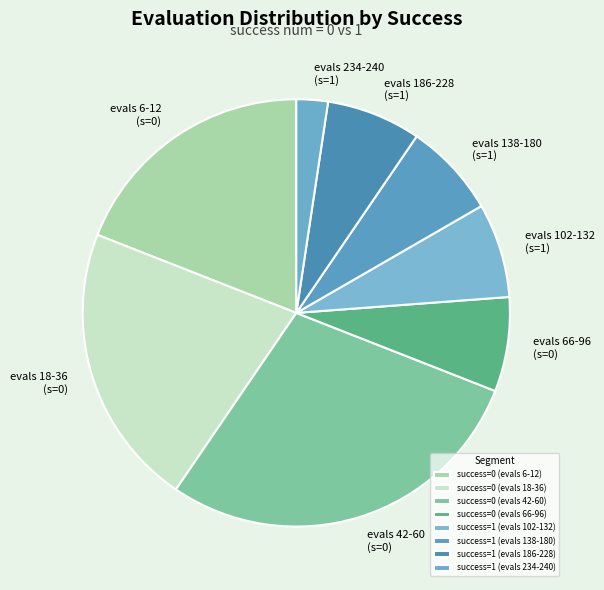

How many segments does this pie chart have?

8